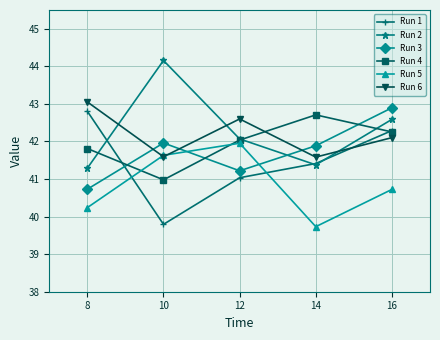

What is the total value across all series at 8?

249.9